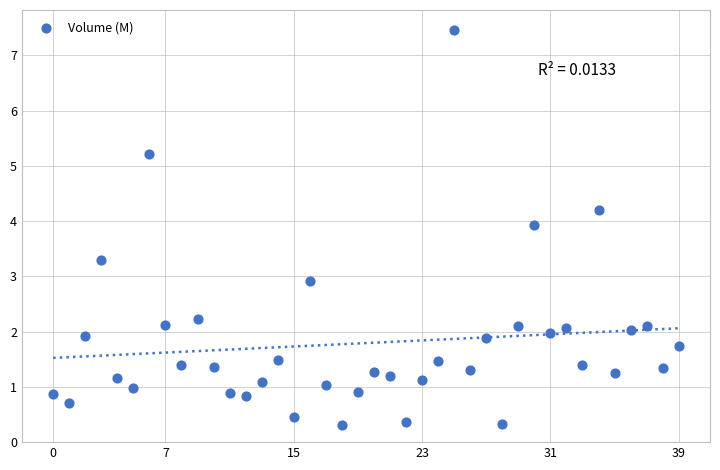

What is the range of Y values (max minus min)?

7.1